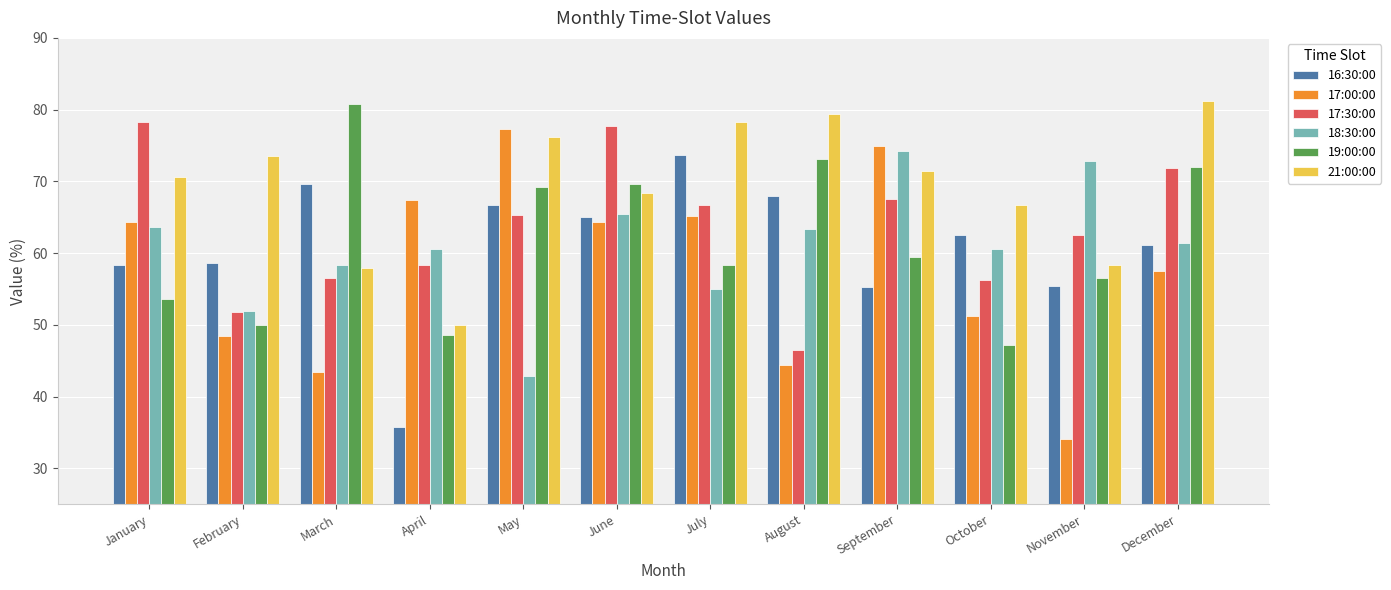

Where does the 17:00:00 series first go above 64?

January